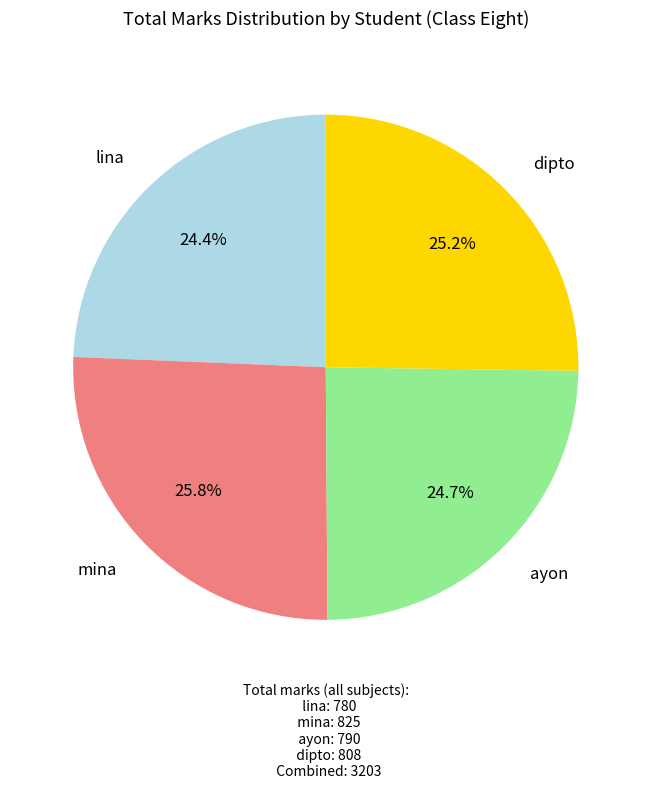

Does any single category account for the majority?

No